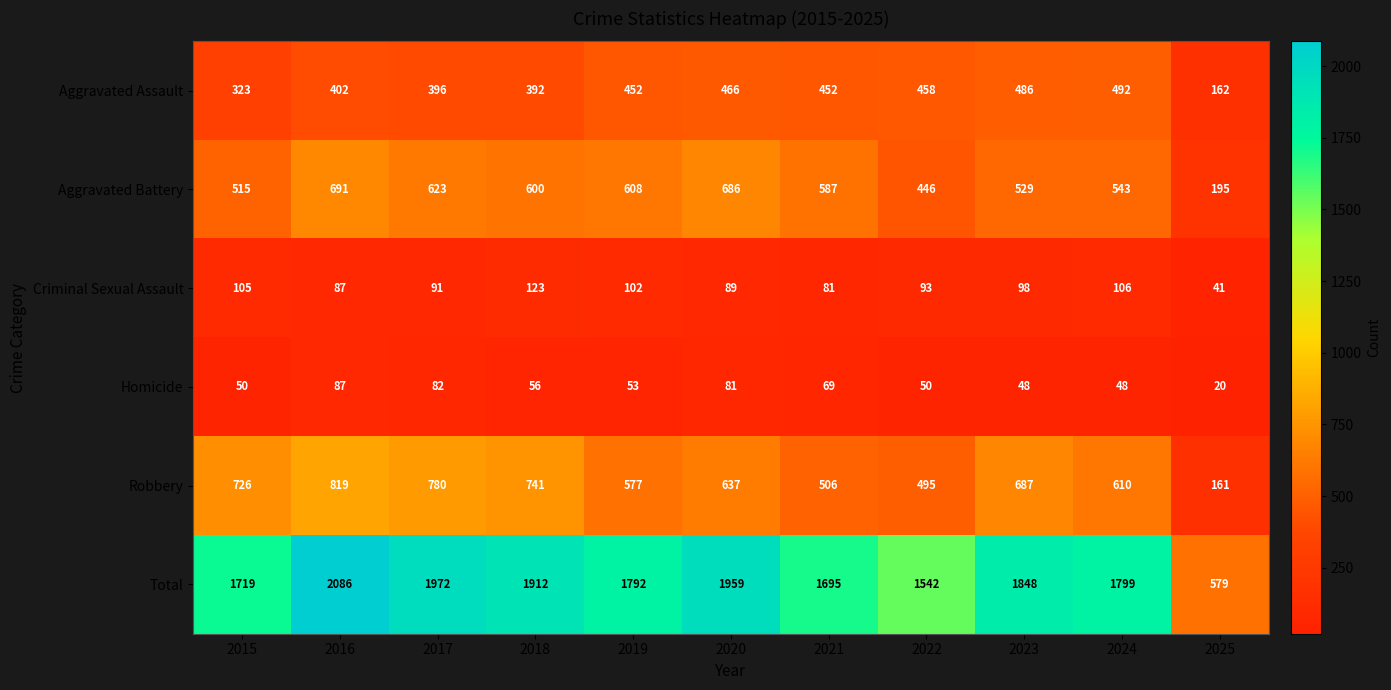

What is the total value across all series at 2016?

4172